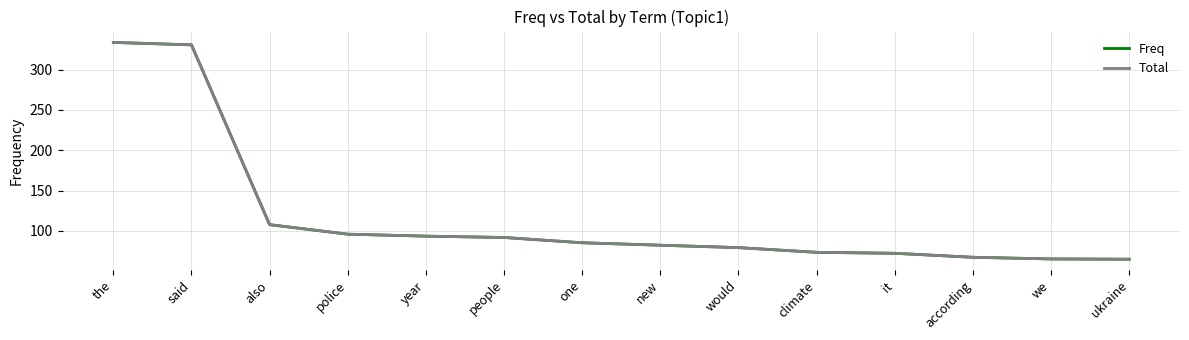

Which series changed the most between the and climate?

Total